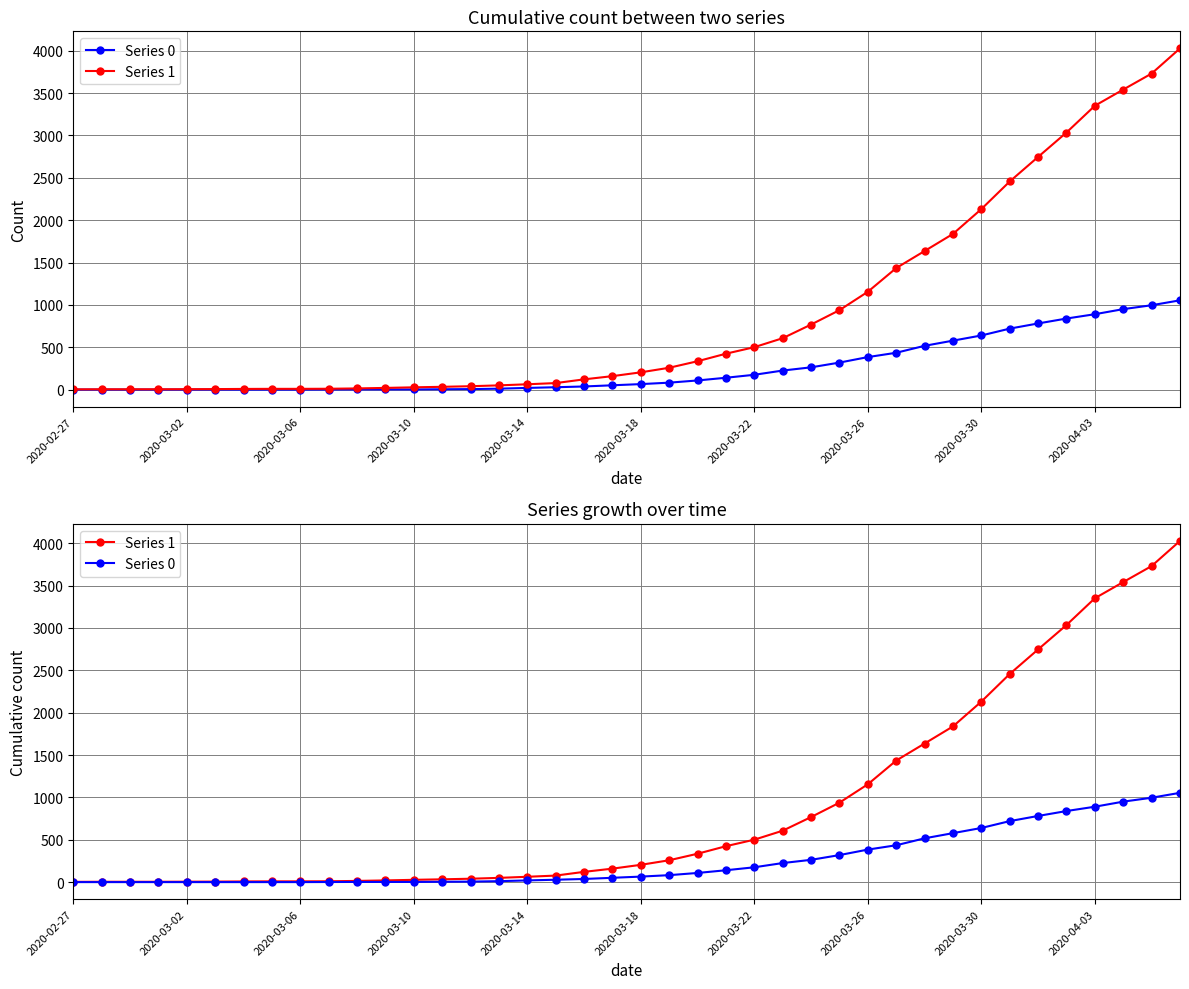

What is the sum of all Series 1 values?

35787